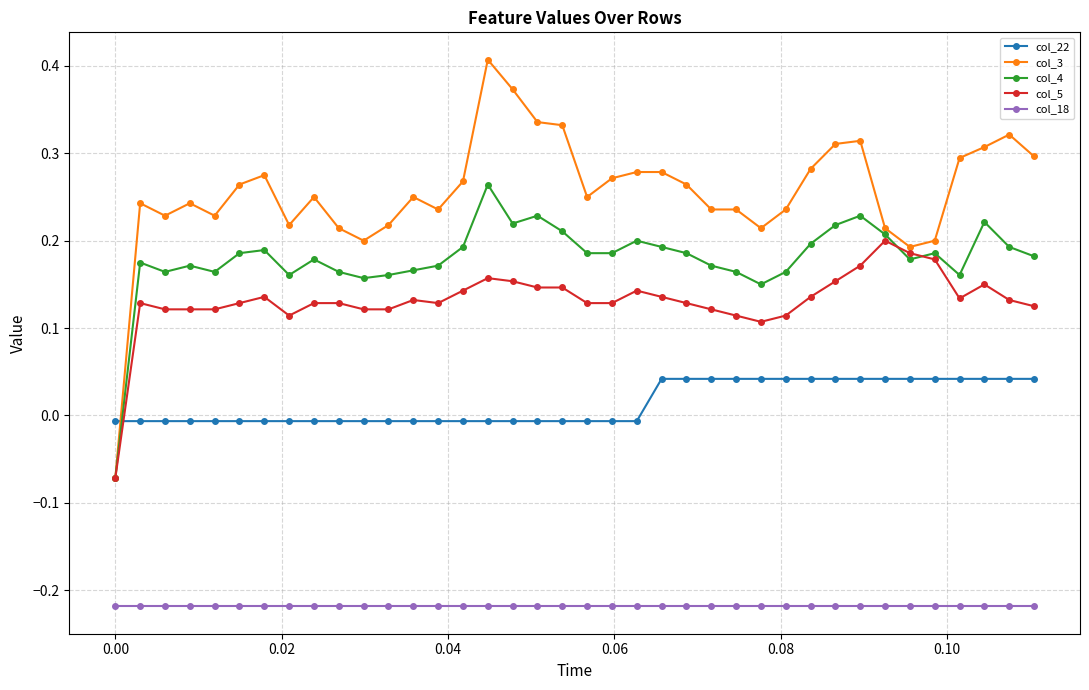

Which series has the largest range (max minus min)?

col_3